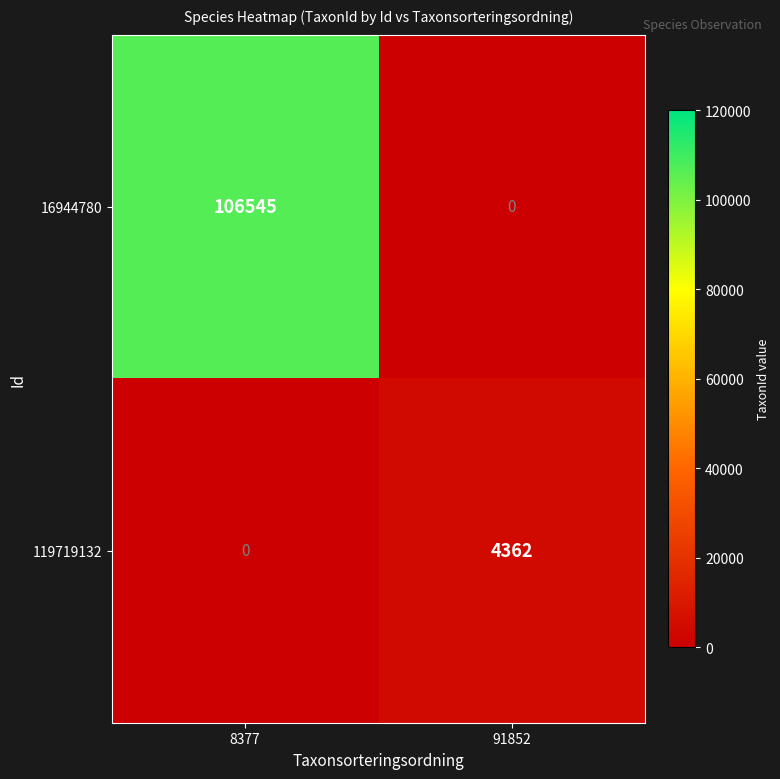

Reading left to right, list all the values displayed in this chart.

16944780: 106545	0
119719132: 0	4362